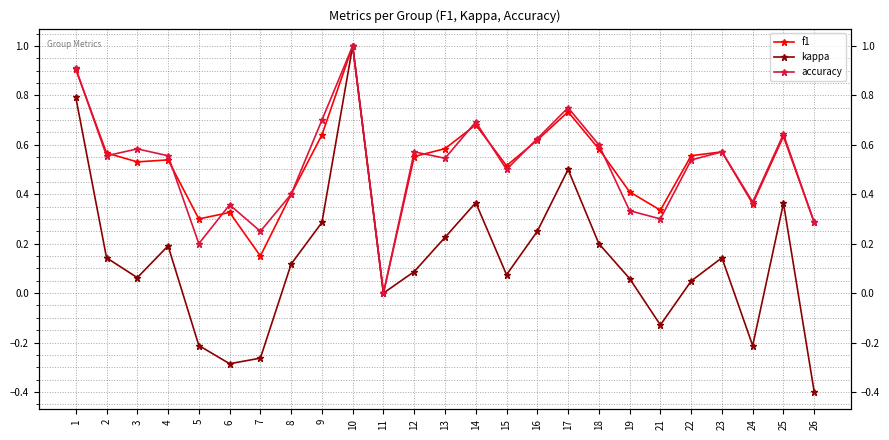

What is the sum of the f1 values at 24 and 26?

0.6